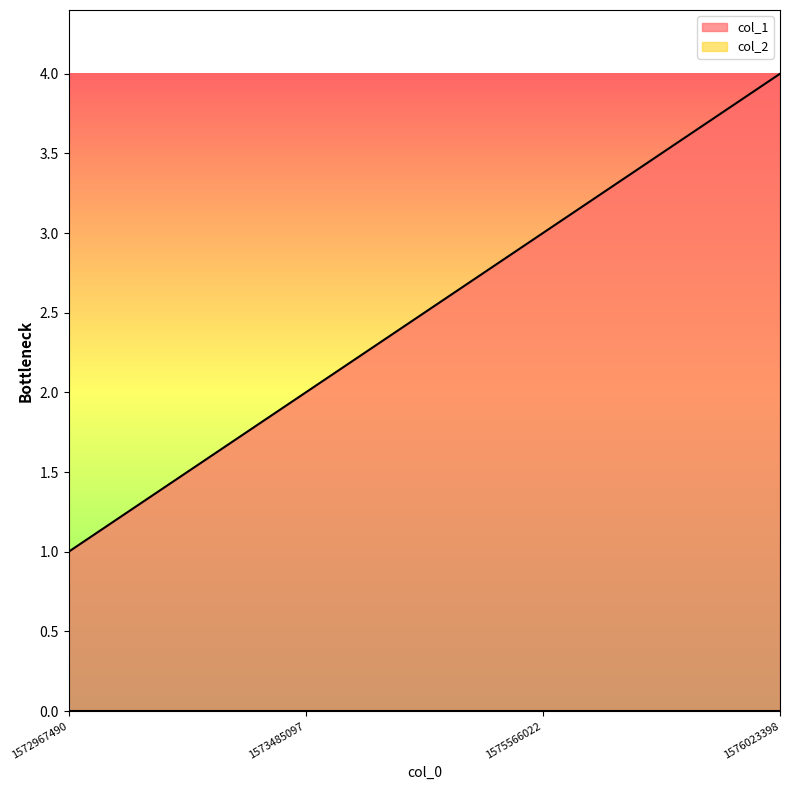

What is the difference between the values at 1576023398 and 1575566022?

1